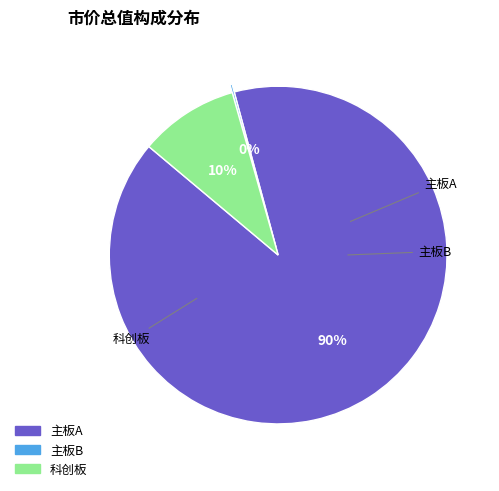

What is the largest slice in the pie chart?

主板A